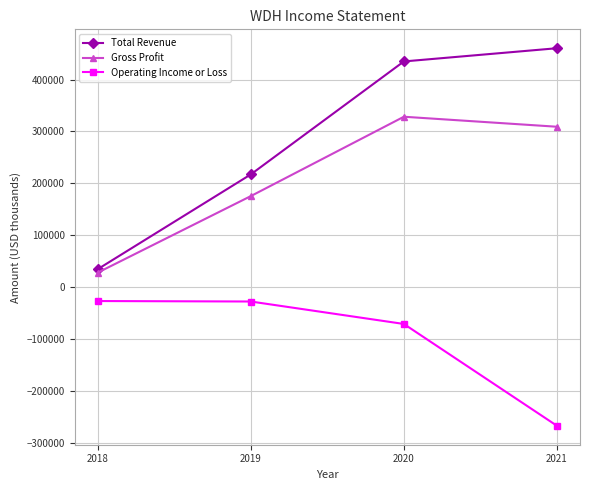

At which category does Gross Profit reach its first local peak?

2020